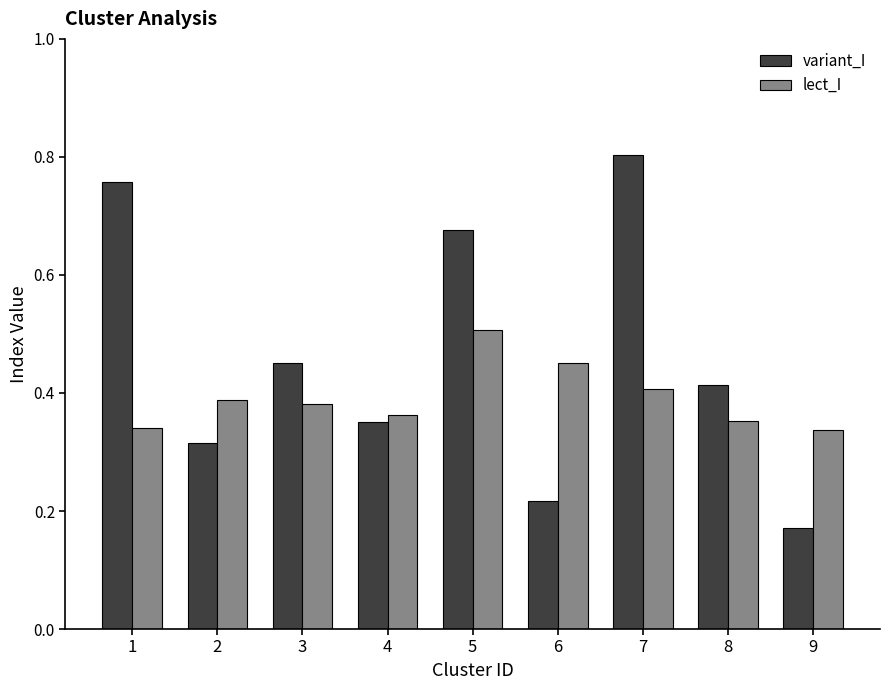

Count the variant_I values in the range 0 to 1.

9